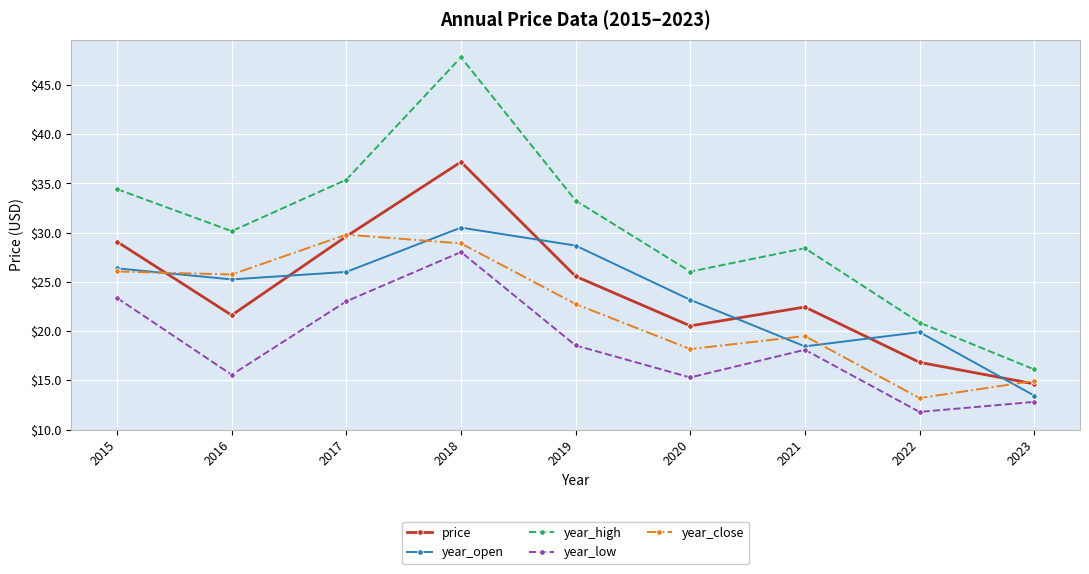

At which category does the chart reach its minimum across all series?

2022